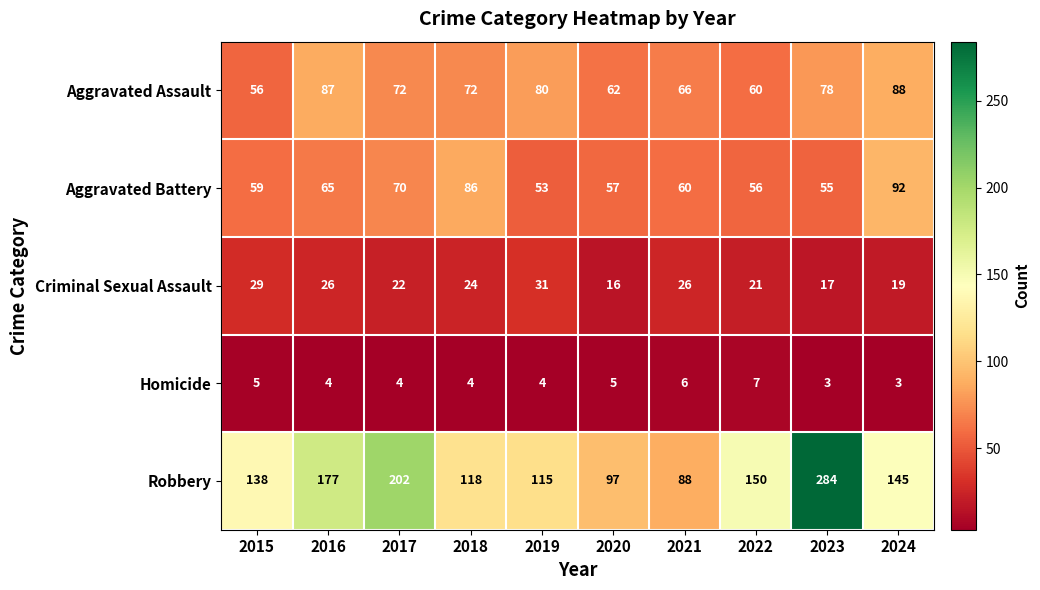

At 2020, list the series in order from largest to smallest.

Robbery, Aggravated Assault, Aggravated Battery, Criminal Sexual Assault, Homicide